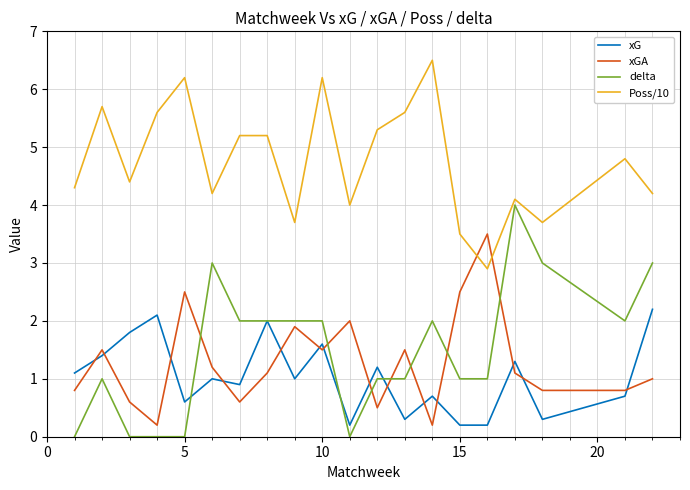

How many distinct data groups are displayed?

4